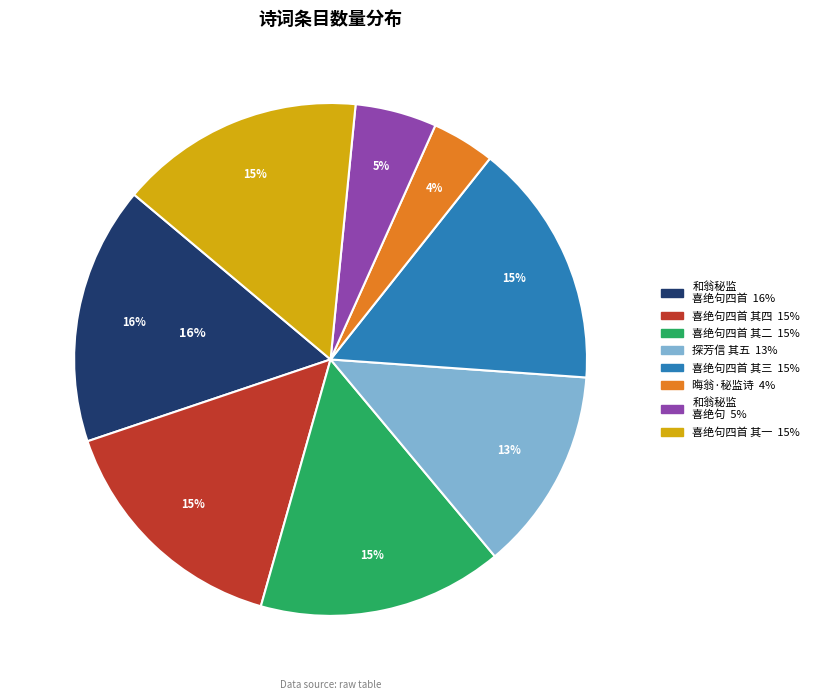

What percentage is the 和翁秘监彦深喜绝句四首 其三 slice, to the nearest percent?

15%